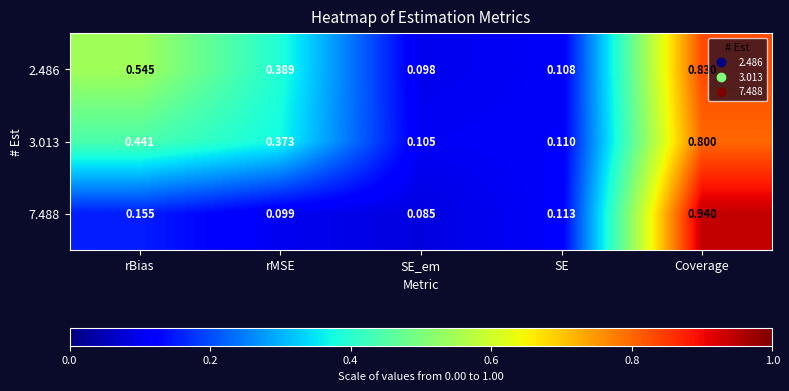

Which category has the lowest value in the 3.013 series?

SE_em